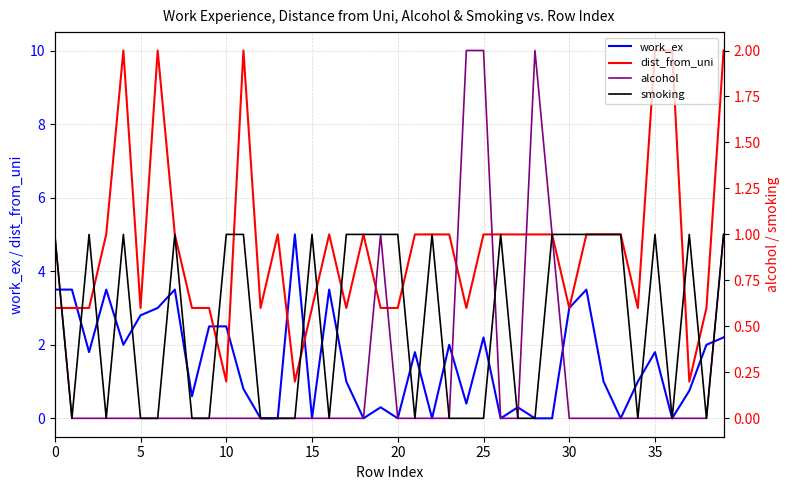

Which series has the largest range (max minus min)?

dist_from_uni